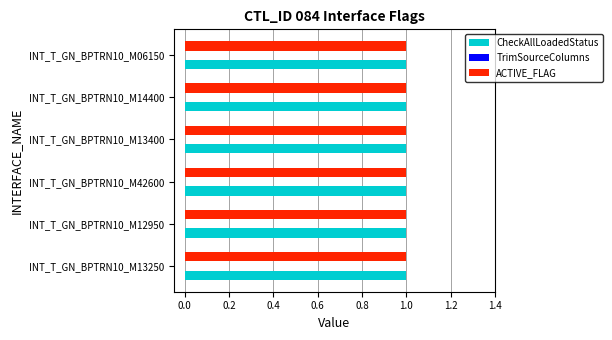

What are all the series names shown in the legend?

CheckAllLoadedStatus, TrimSourceColumns, ACTIVE_FLAG